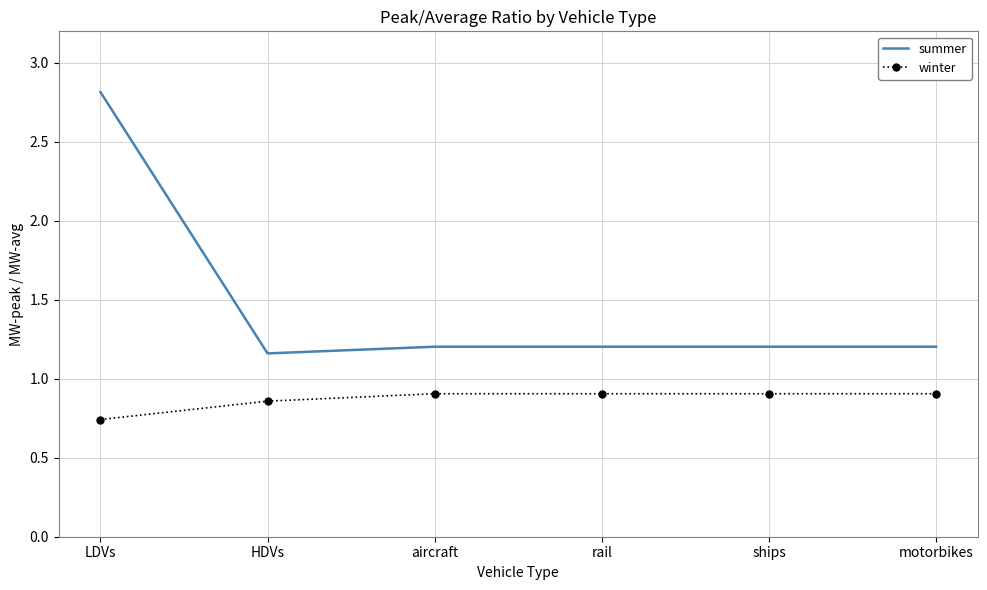

What is the sum of the summer values at HDVs and rail?

2.4